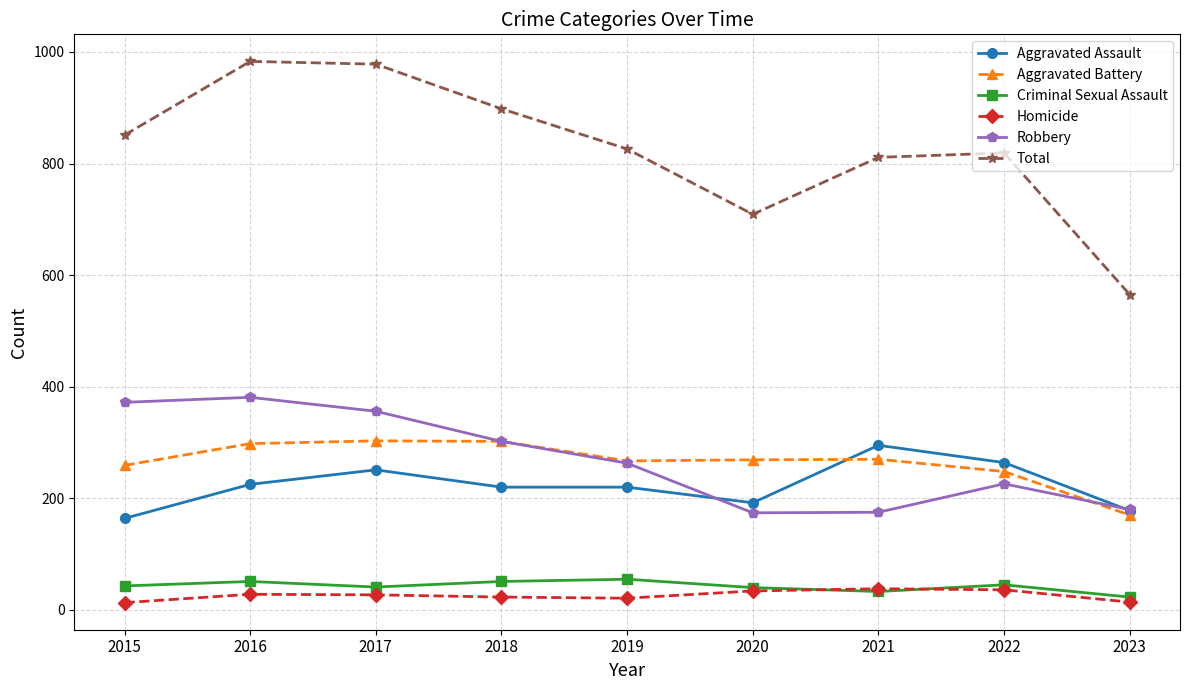

What is the maximum value shown in the chart?

983